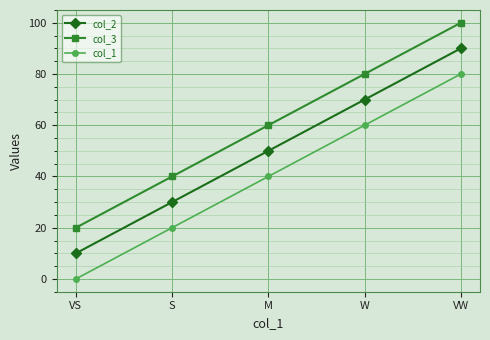

What is the label of the 5th point from the left?

VW